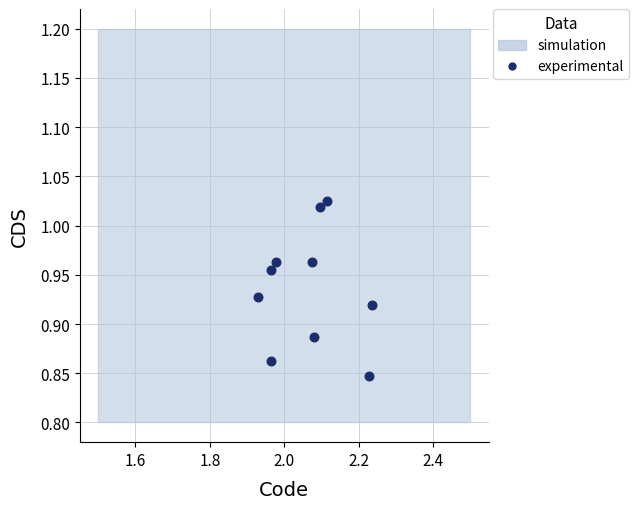

What is the average X value?

2.1